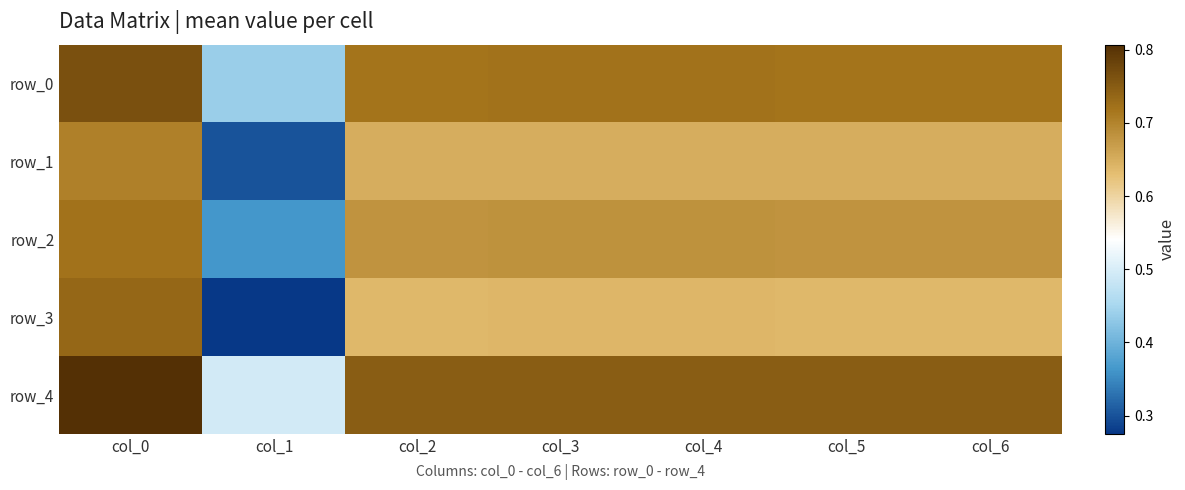

Is it true that row_4 equals 0.7 at col_6?

True